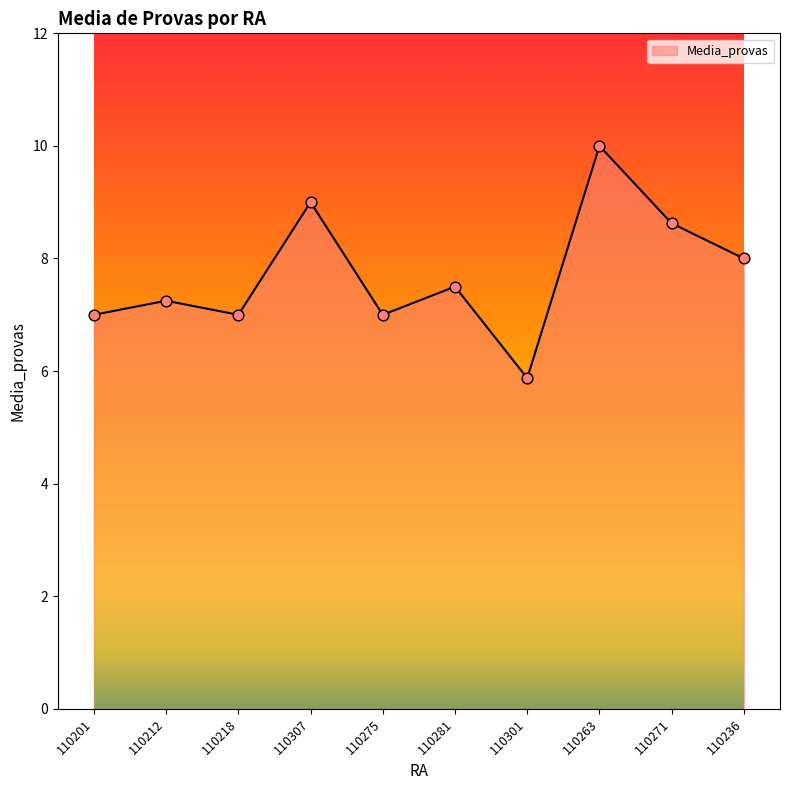

What is the change in value from 110218 to 110281?

+0.5